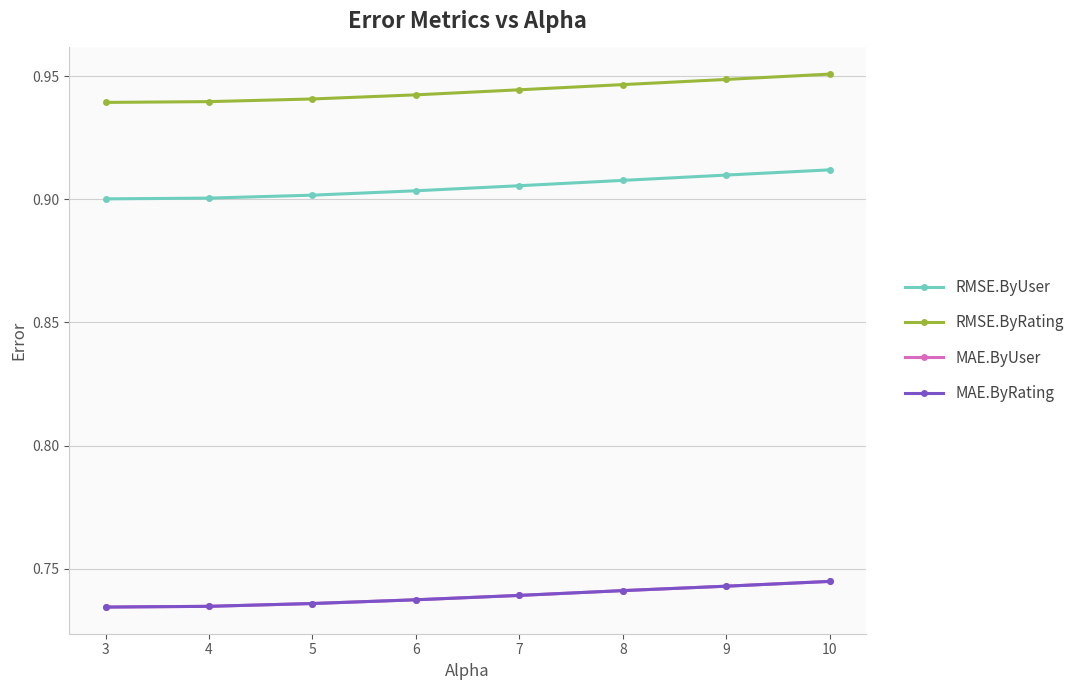

True or false: MAE.ByRating and MAE.ByUser cross at least once.

False